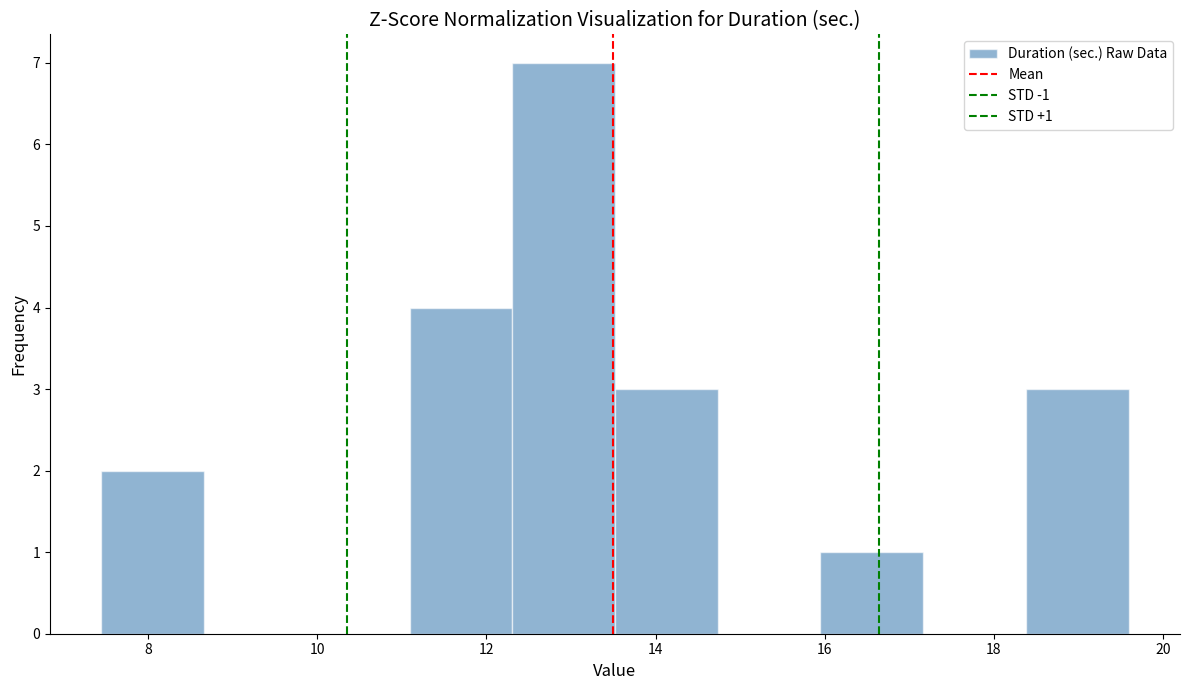

Over which range of the x-axis is the bar tallest?

12.4 to 13.6